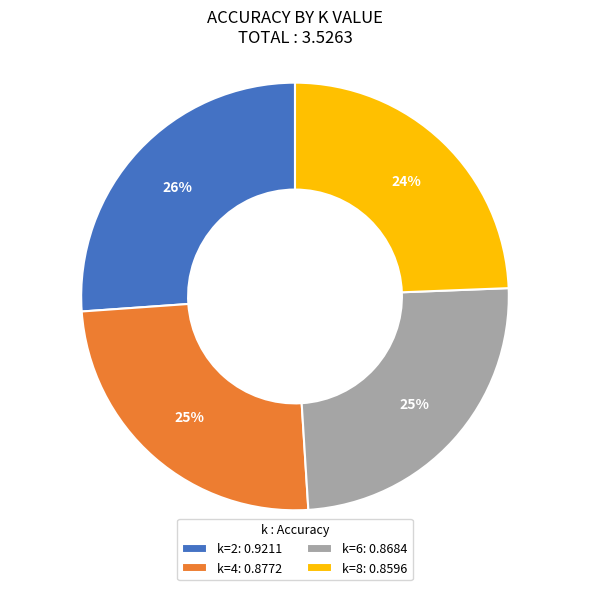

How many slices are in this pie chart?

4